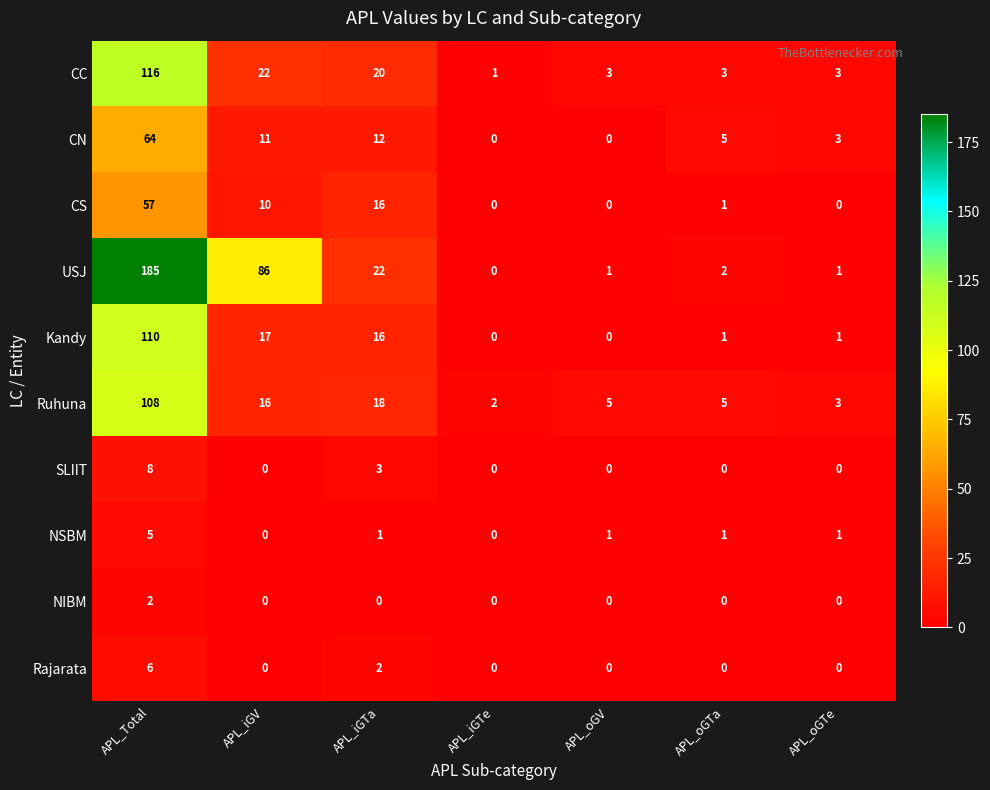

What is the average value of the CN series?

14